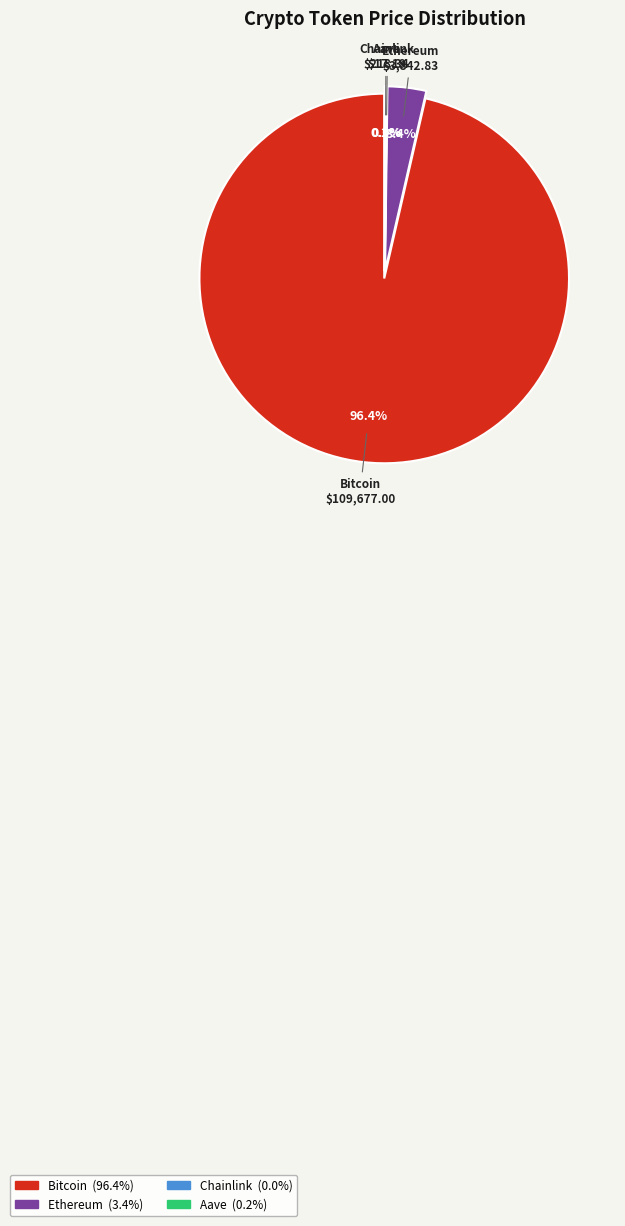

Rank the categories by value from highest to lowest.

Bitcoin, Ethereum, Aave, Chainlink